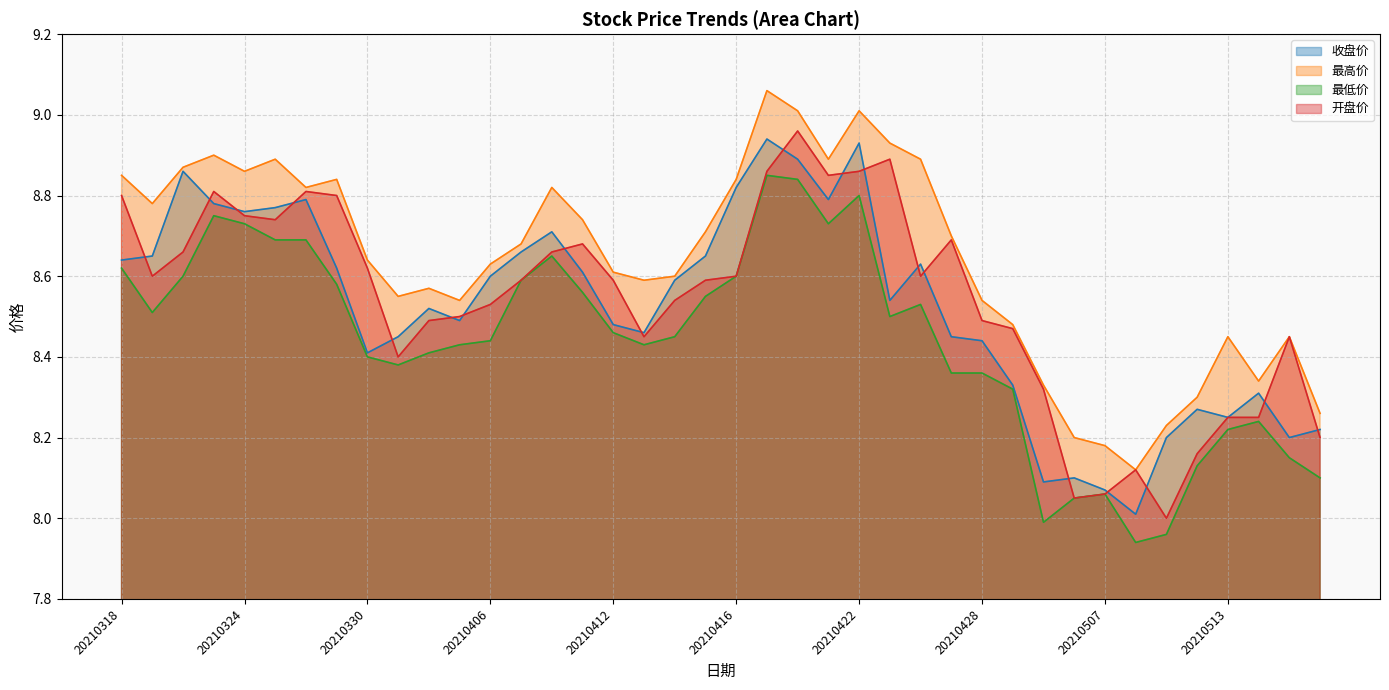

The value of 开盘价 at 20210323 is 8.8. True or false?

True